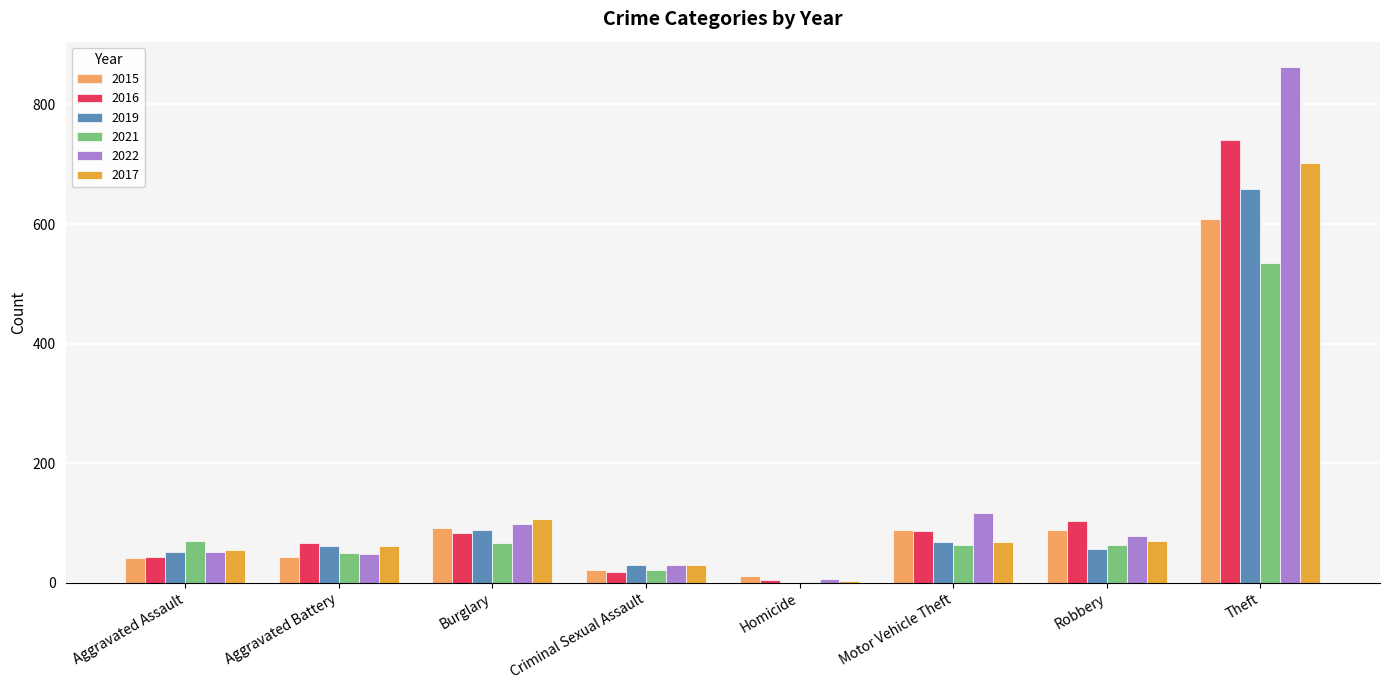

What are all the series names shown in the legend?

2015, 2016, 2019, 2021, 2022, 2017